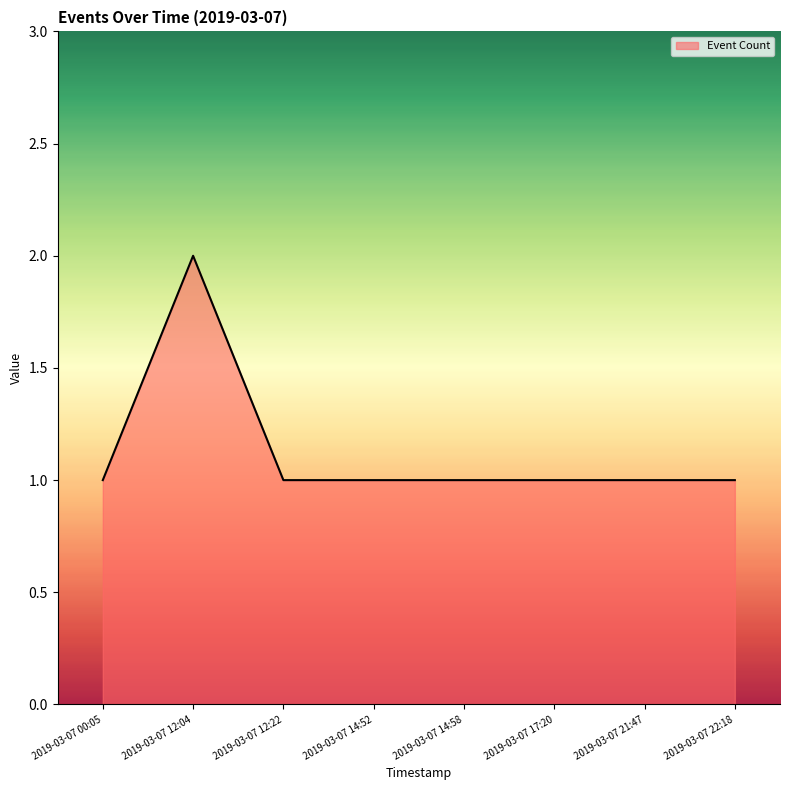

The chart shows a value of 1 at 2019-03-07 17:20. True or false?

True